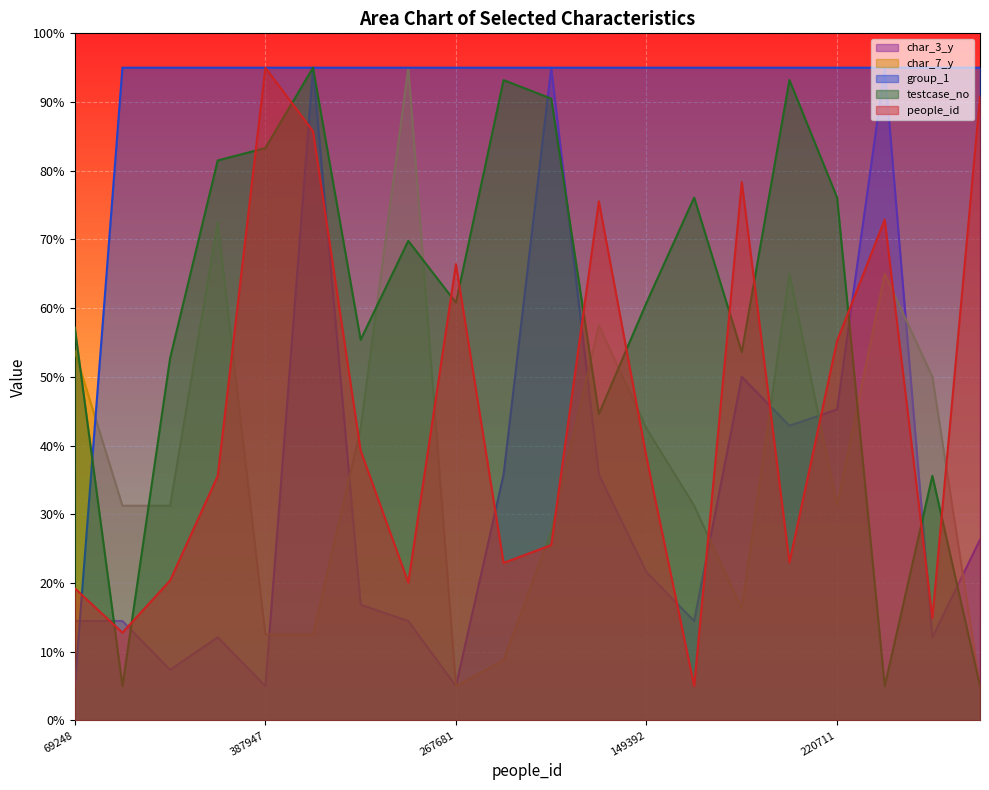

What is the difference between the testcase_no values at 306101 and 220711?

31.5